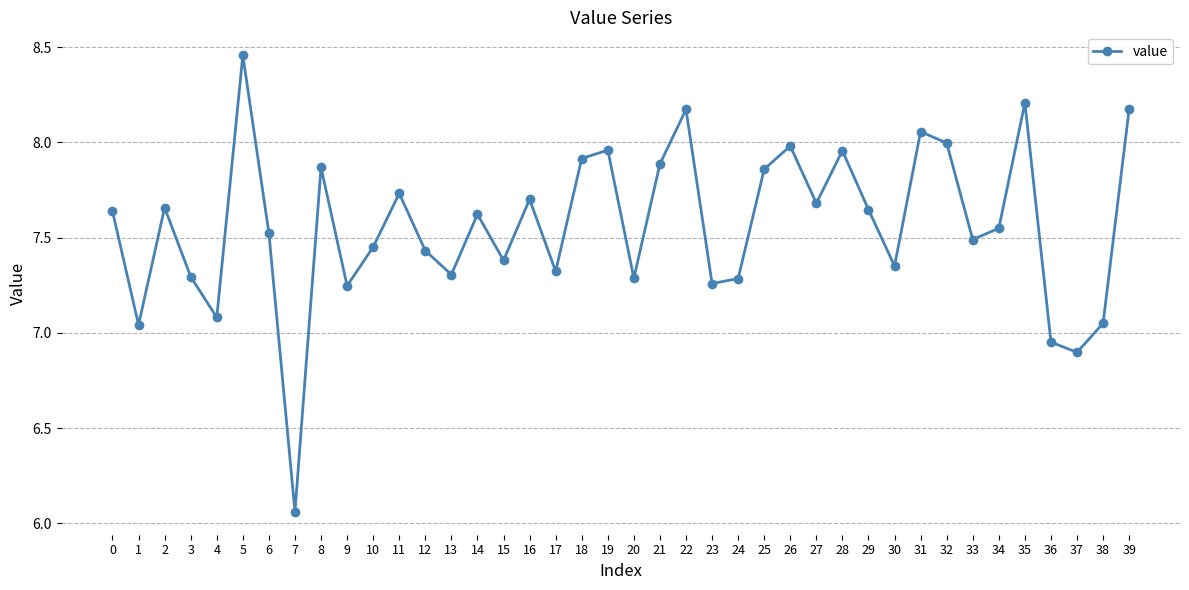

What is the change in value from 10 to 25?

+0.4